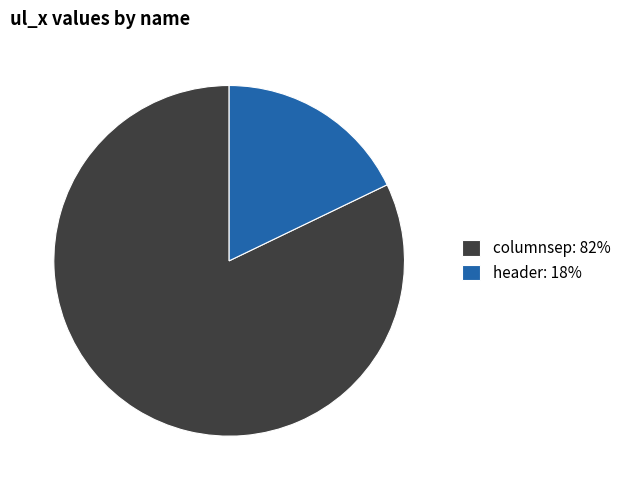

The columnsep: 82% slice represents 68% of the pie. True or false?

False